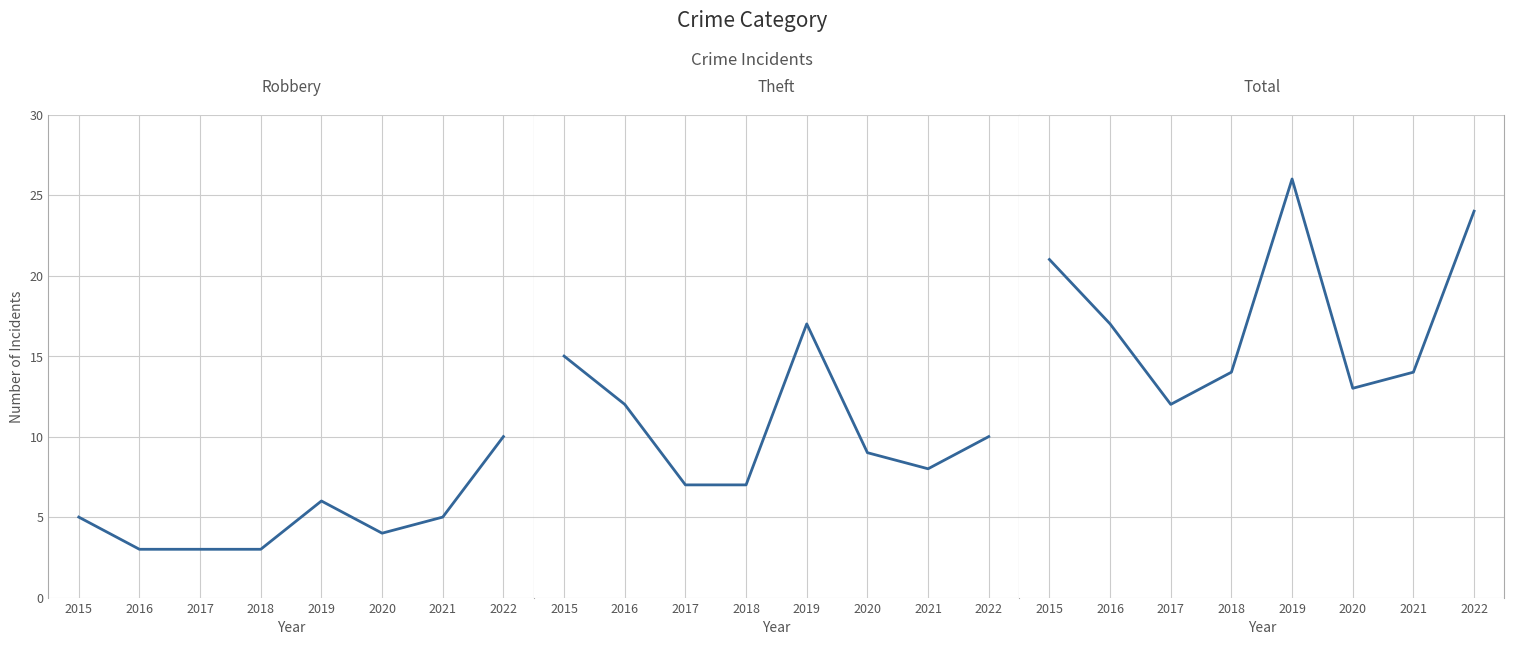

True or false: Robbery and Theft intersect in this chart.

False